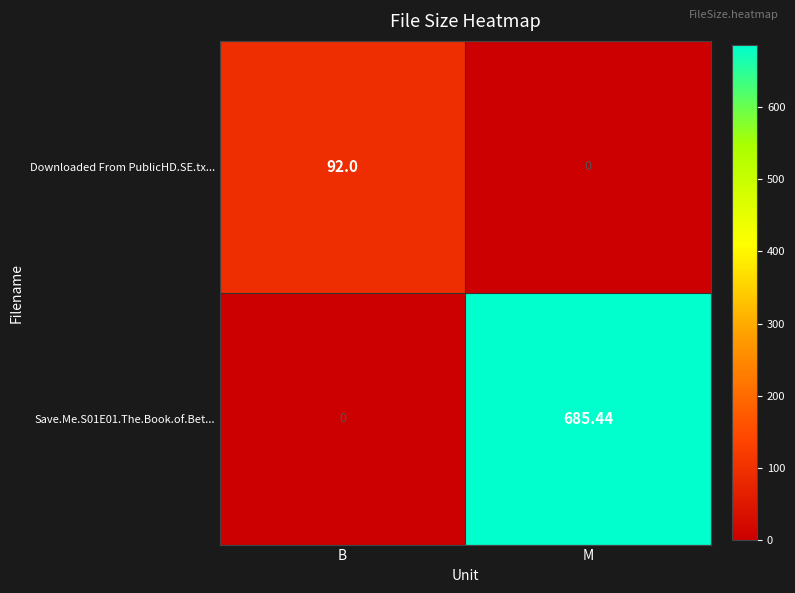

At which category is the sum across all series the highest?

M